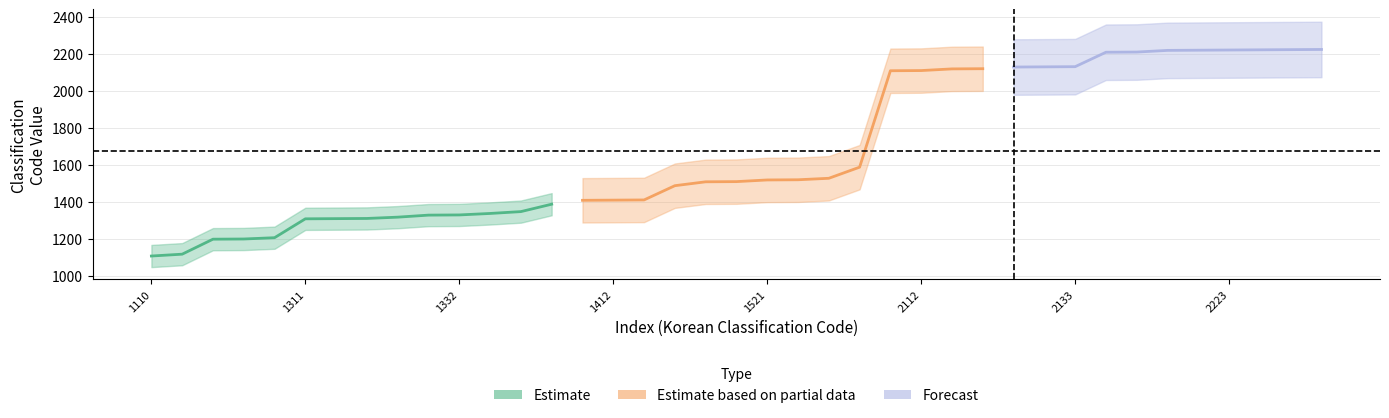

Which has a higher value, 1511 or 1512?

1512